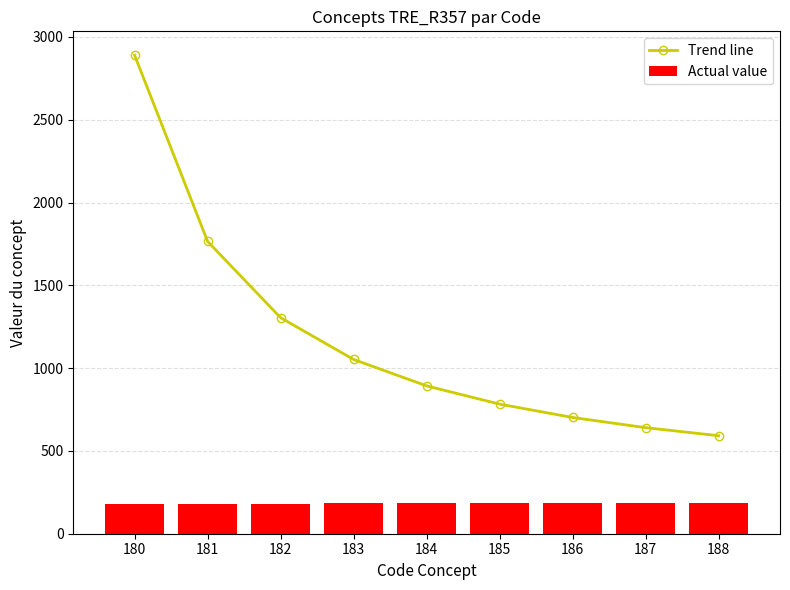

At which label is Actual value closest to 184?

184